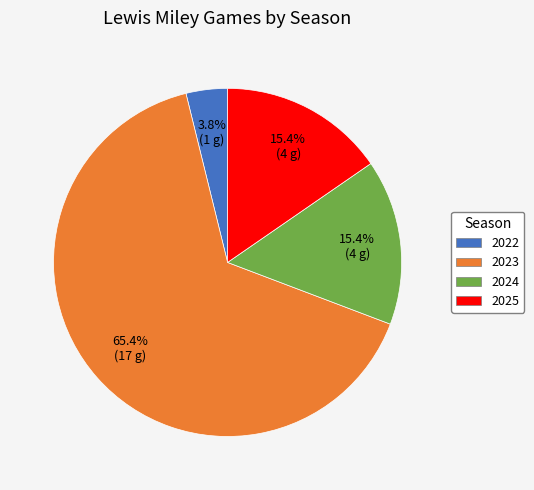

Do 2022 and 2023 together represent more than half of the pie?

Yes